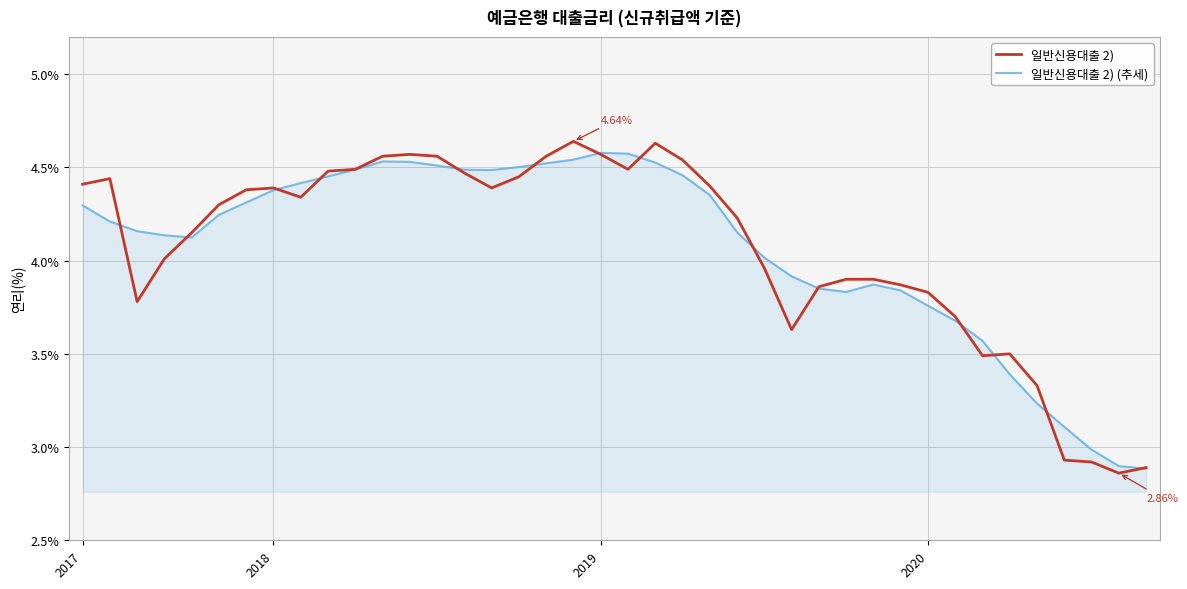

Which series has the widest spread of values?

일반신용대출 2)